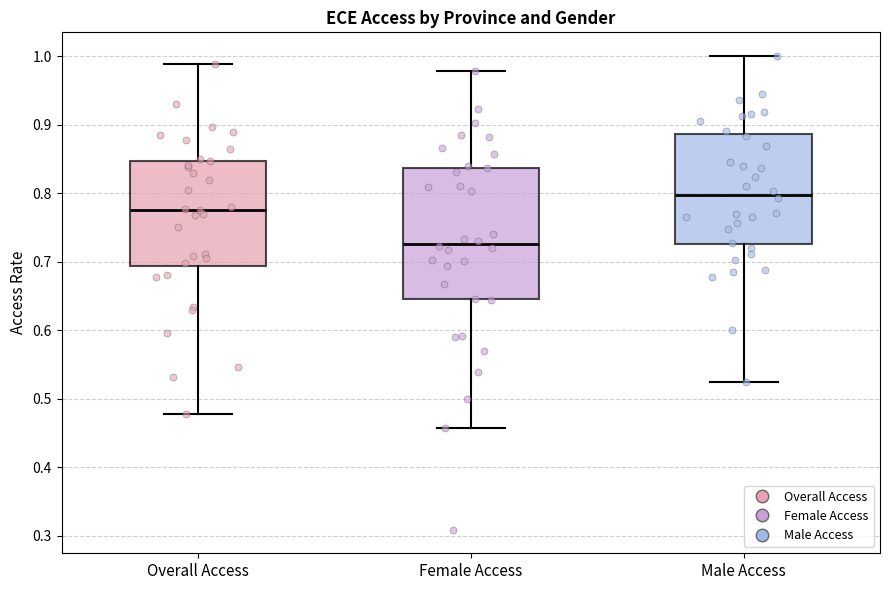

Reading left to right, read every box against the y-axis: the position of its median line, the range the box covers, and the ends of its whiskers. The values are not printed on the chart, so give them approximately, as read against the axis.

Overall Access: median 0.78, box 0.69 to 0.85, whiskers 0.48 to 0.99
Female Access: median 0.73, box 0.64 to 0.84, whiskers 0.46 to 0.98
Male Access: median 0.80, box 0.73 to 0.89, whiskers 0.52 to 1.00